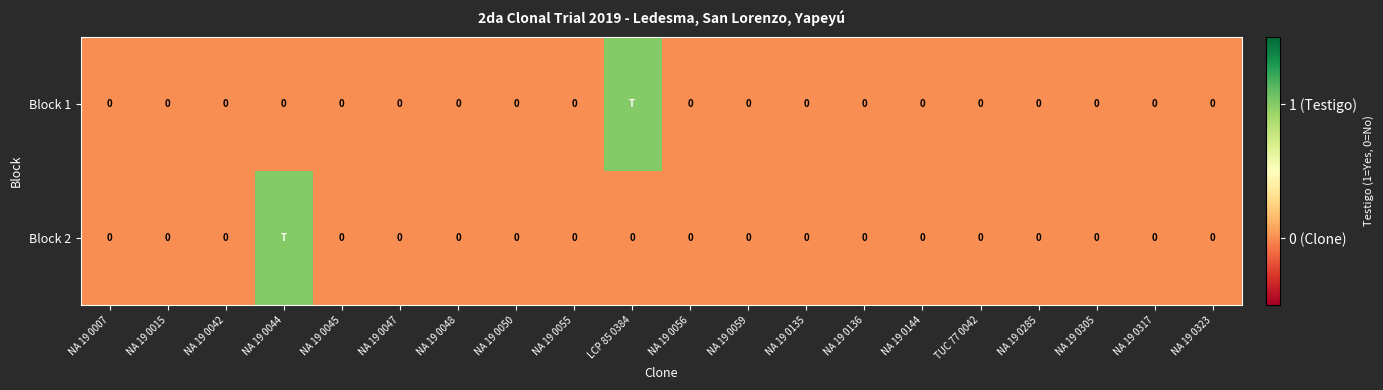

Rank the series by their maximum value, from highest to lowest.

Block 1, Block 2